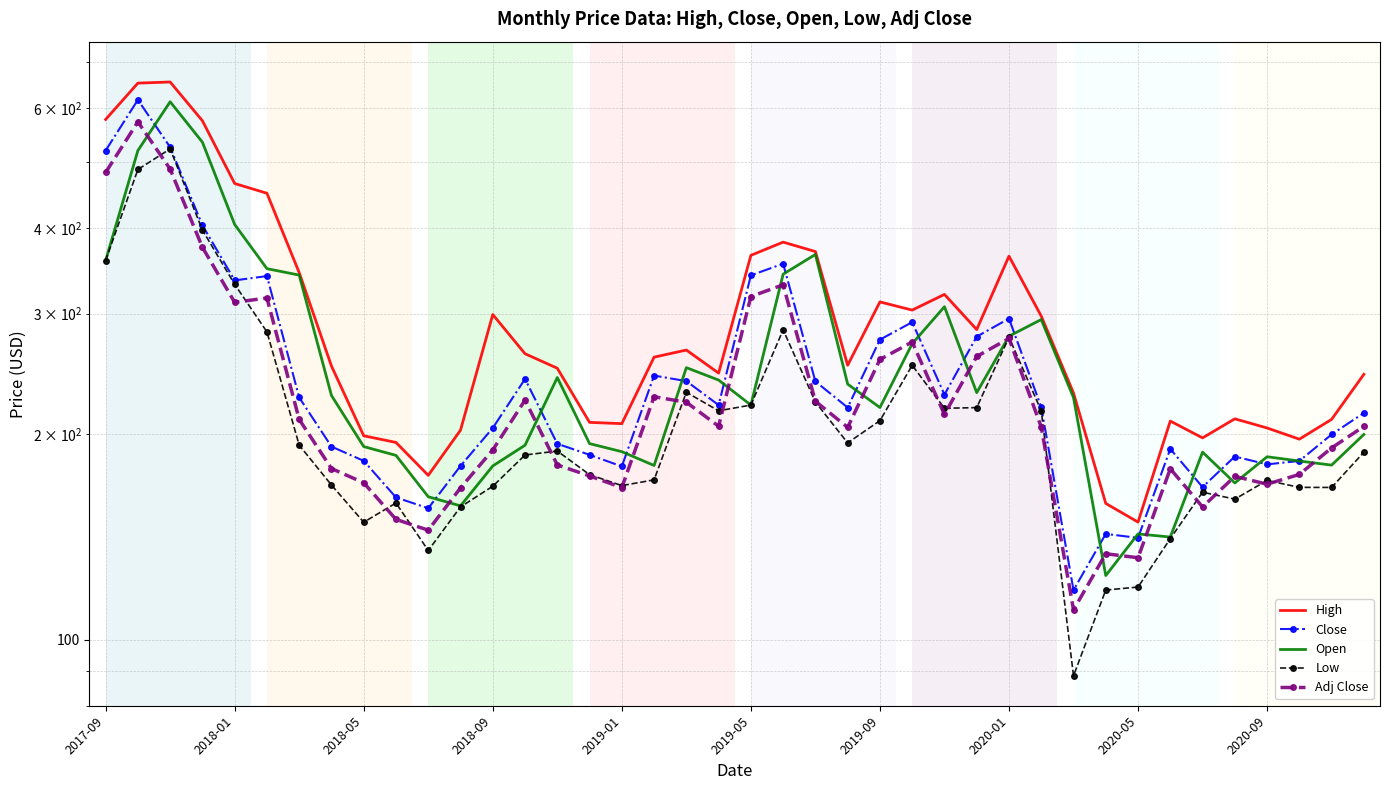

What is the minimum value for Close?

118.2